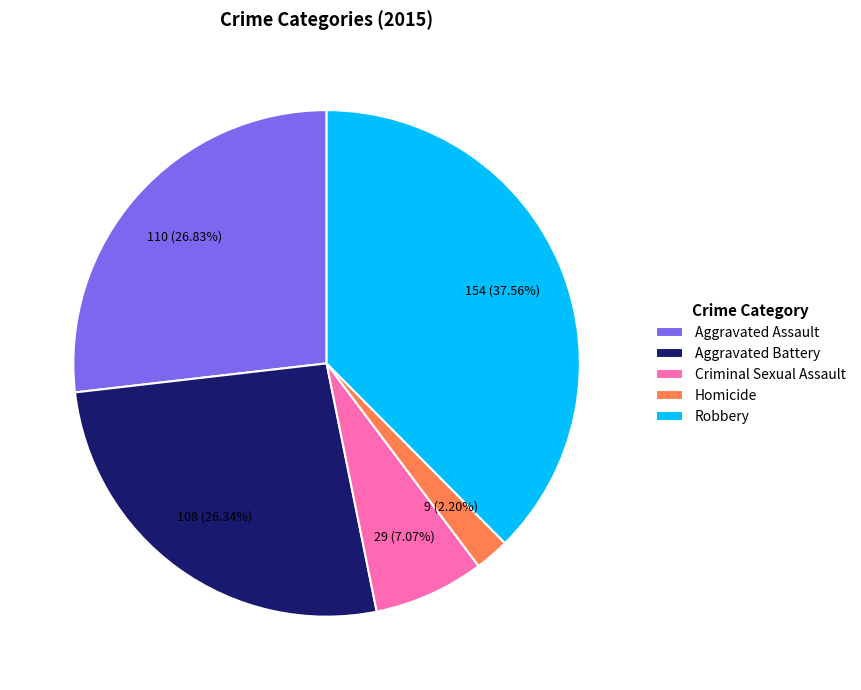

To the nearest percent, what portion does Aggravated Battery represent?

26%